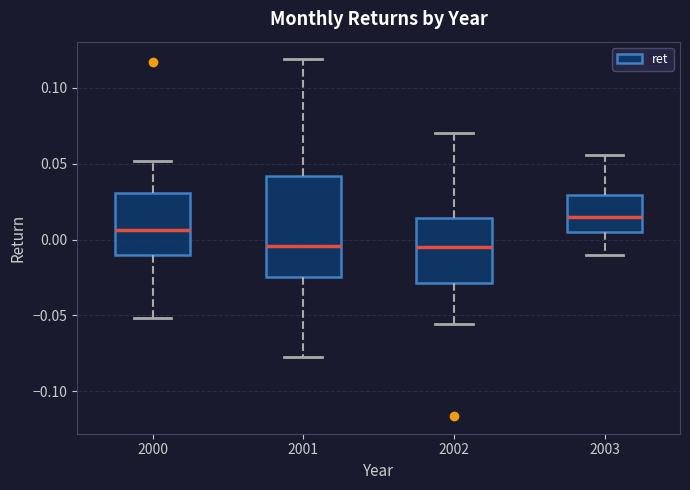

Reading left to right, read every box against the y-axis: the position of its median line, the range the box covers, and the ends of its whiskers. The values are not printed on the chart, so give them approximately, as read against the axis.

2000: median 0.005, box -0.010 to 0.030, whiskers -0.050 to 0.050
2001: median -0.005, box -0.025 to 0.040, whiskers -0.075 to 0.120
2002: median -0.005, box -0.030 to 0.015, whiskers -0.055 to 0.070
2003: median 0.015, box 0.005 to 0.030, whiskers -0.010 to 0.055